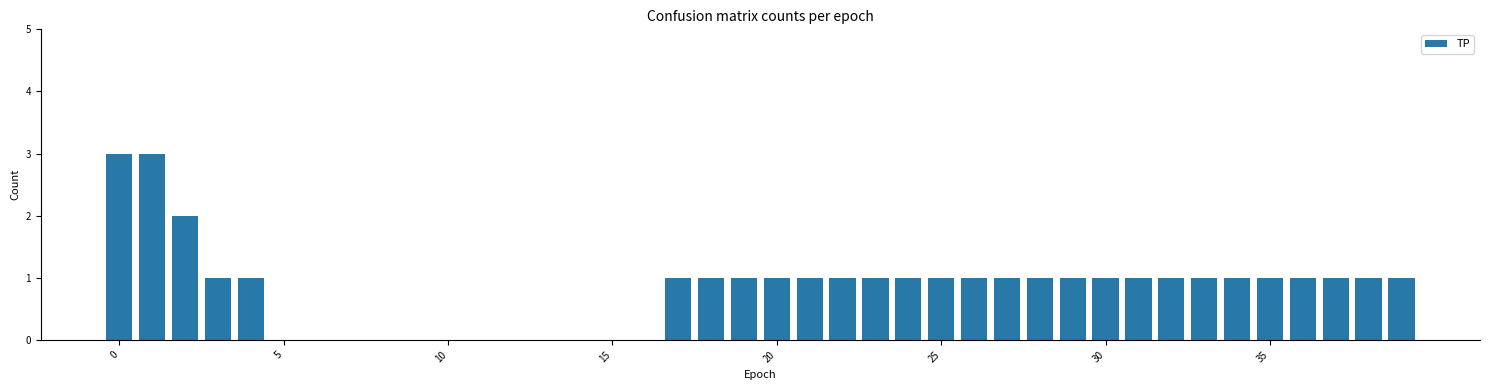

What is the sum of all values?

33